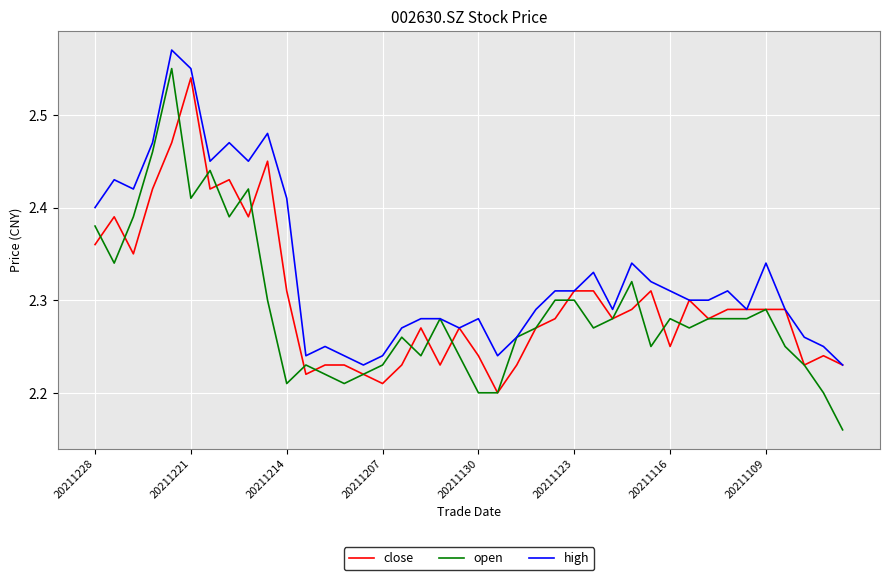

Which series has the largest range (max minus min)?

open